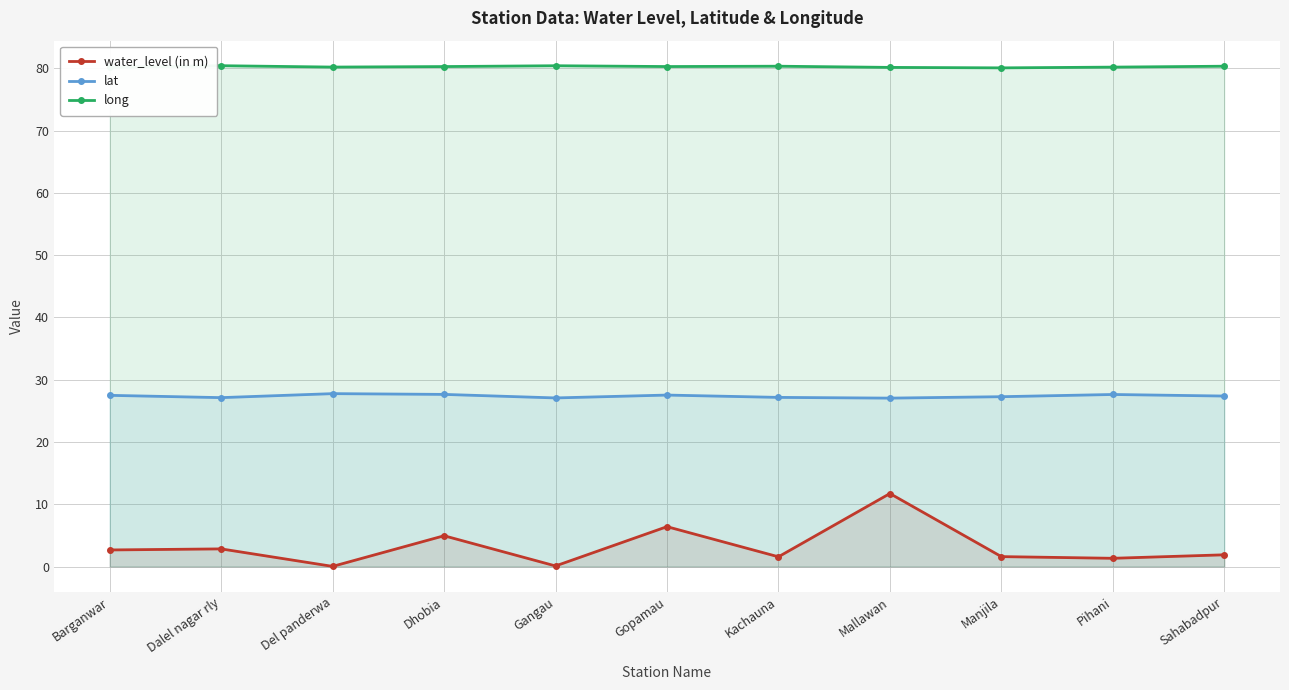

Which series has the largest range (max minus min)?

water_level (in m)